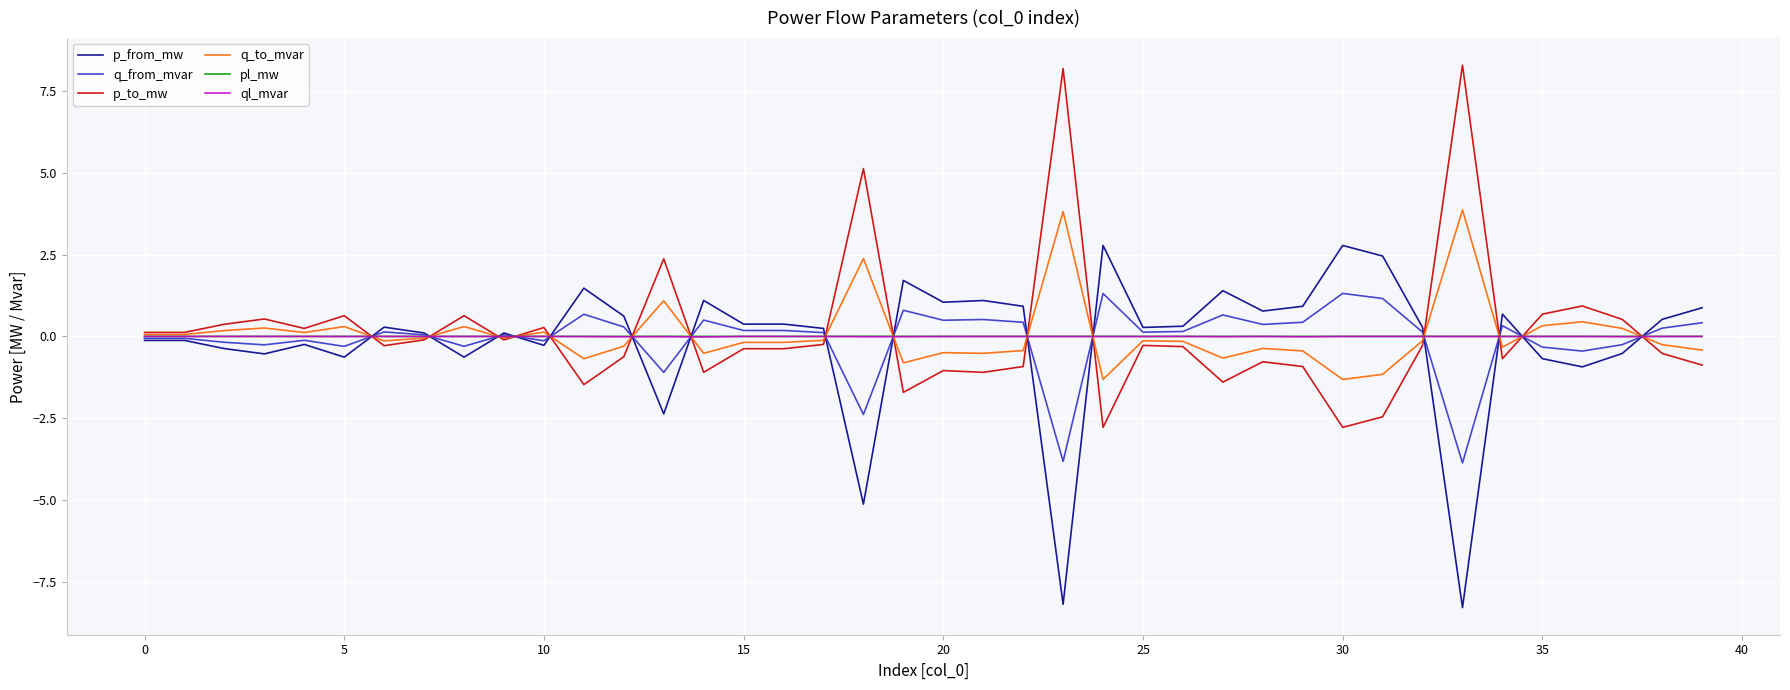

True or false: p_from_mw has more than 2 interior local peaks.

True